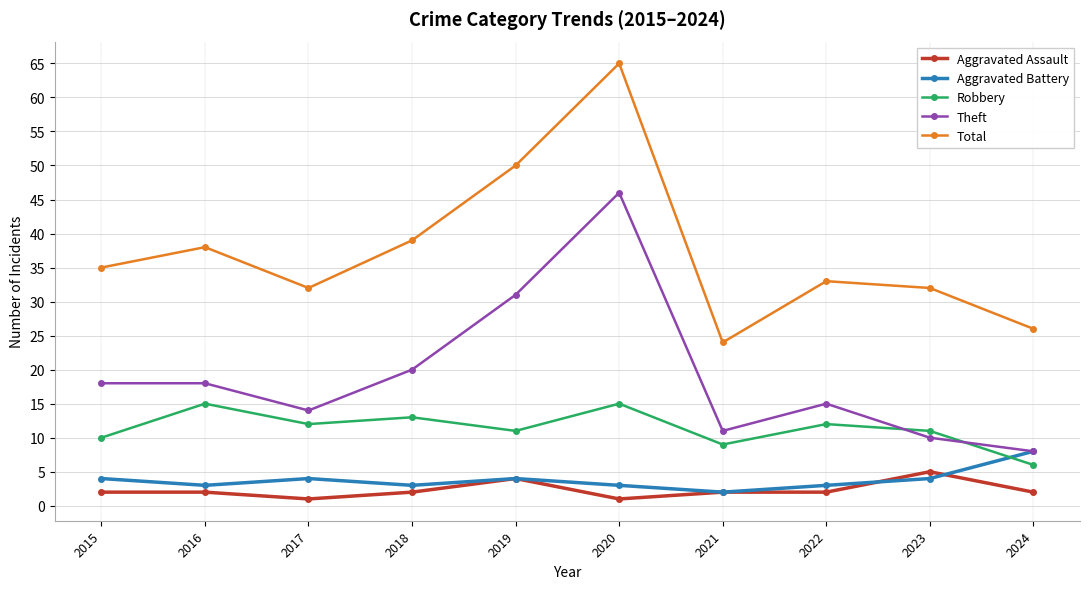

What is the lowest value of the Robbery series?

6